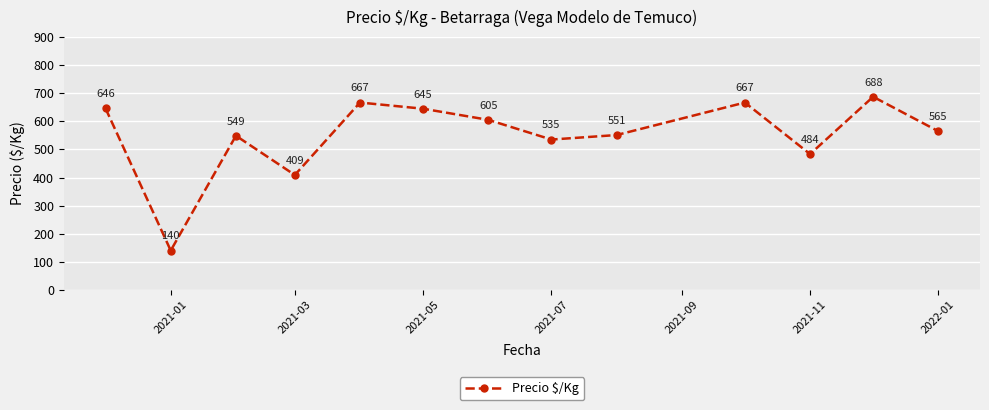

What is the difference between the second highest and minimum values?

527.0